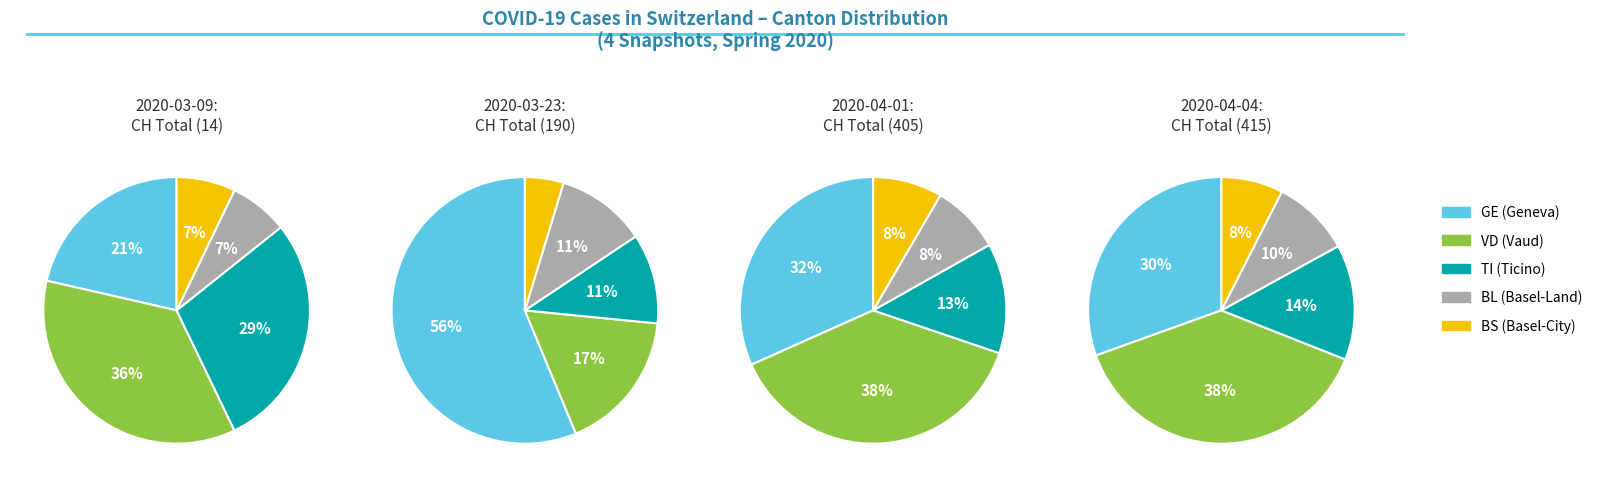

Do 2 and 4 together represent more than half of the pie?

No